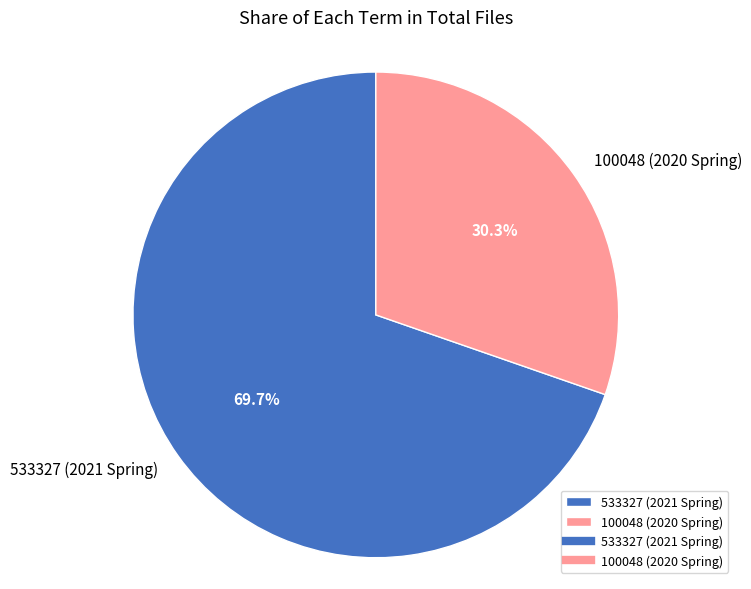

True or false: 100048 (2020 Spring) accounts for 24% of the total.

False